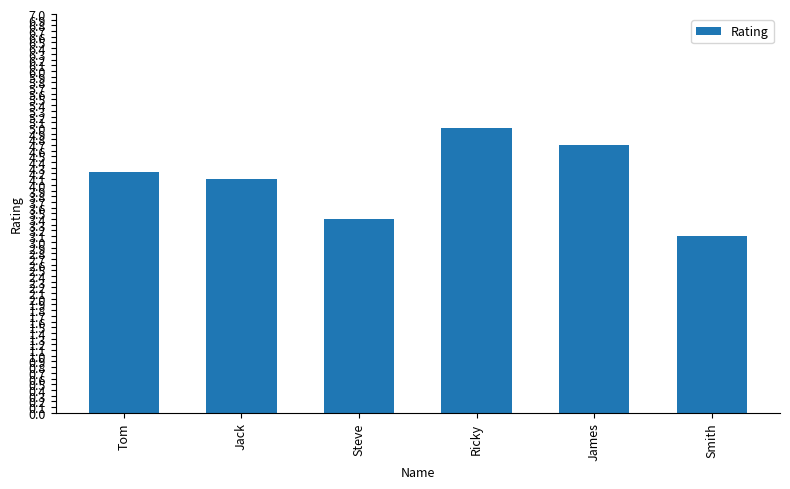

Which label corresponds to the smallest value in the chart?

Smith